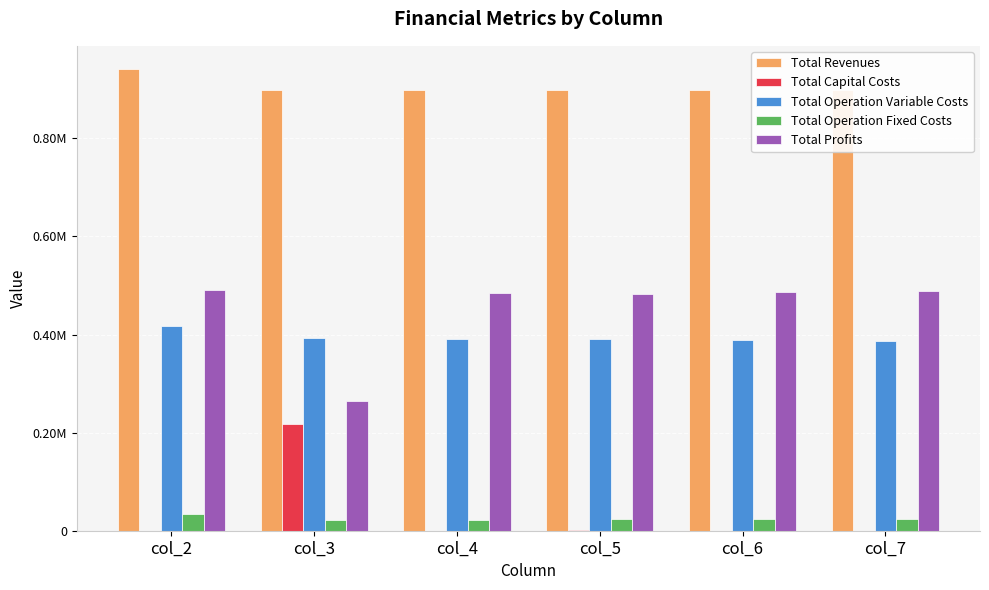

Between col_6 and col_5, which is larger?

col_6